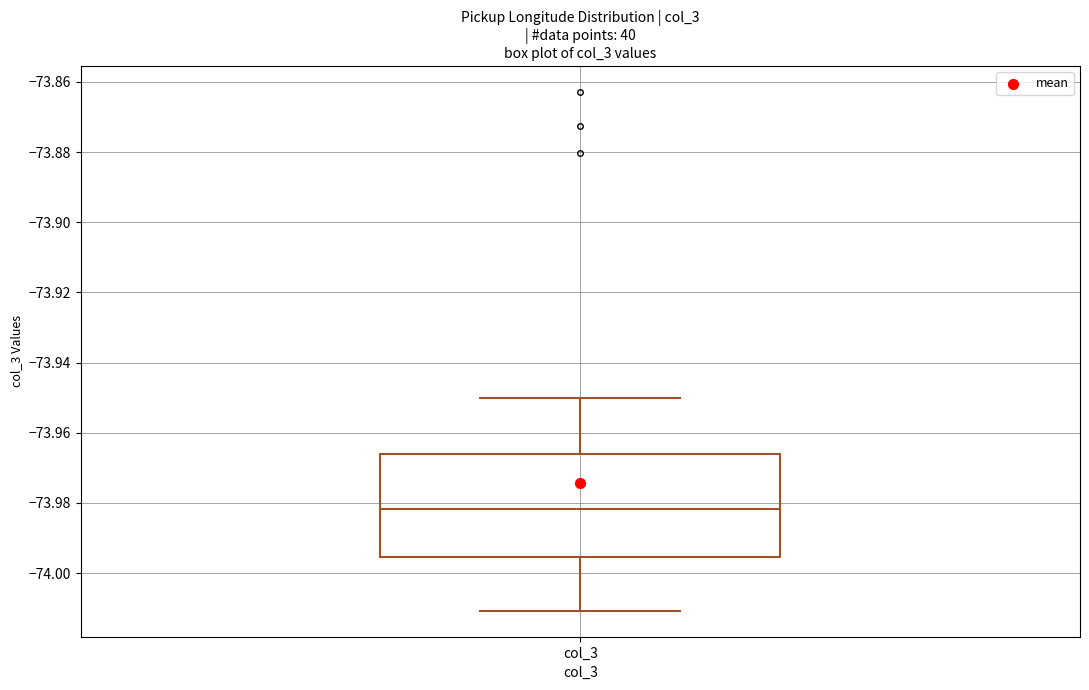

Where does the median line of the box for col_3 sit on the y-axis? The values are not printed on the chart, so give them approximately, as read against the axis.

-73.982